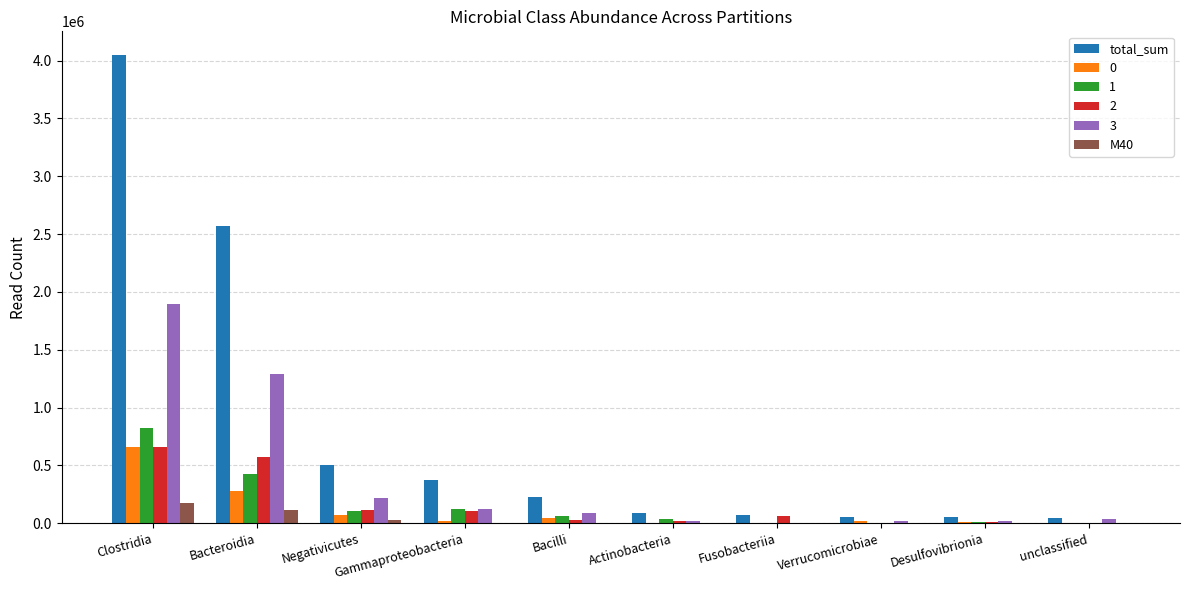

Count the number of categories in the chart.

10